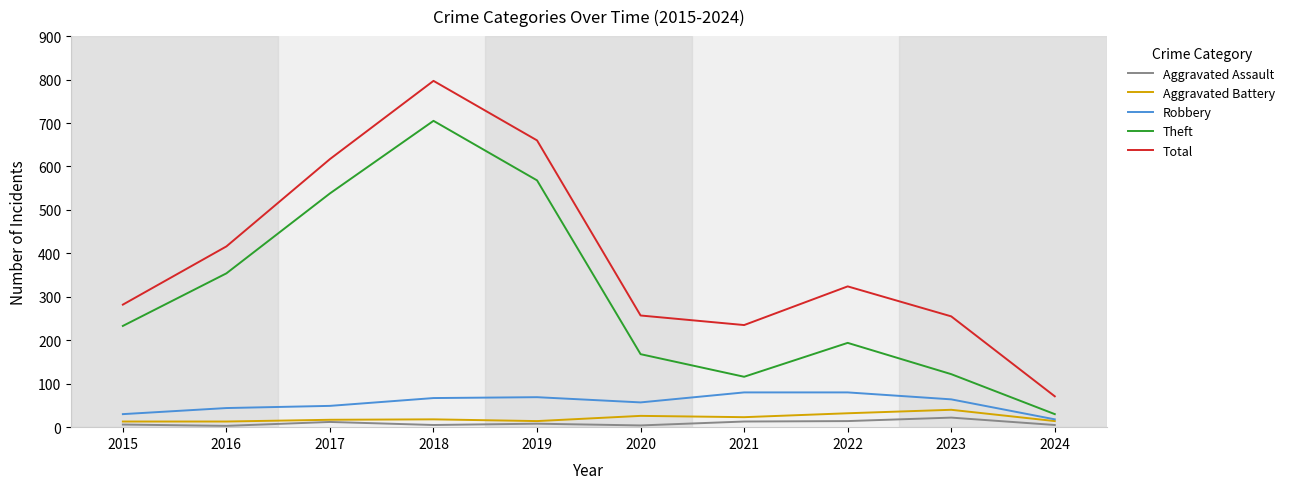

Which category has the lowest value in the Theft series?

2024